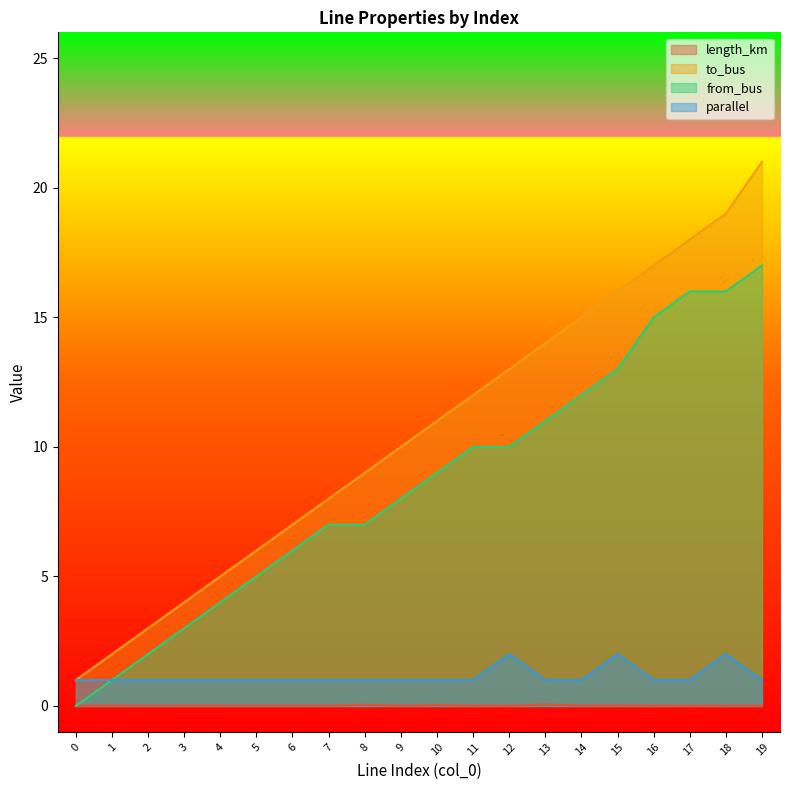

True or false: parallel has a value of 2.0 at 12.

True